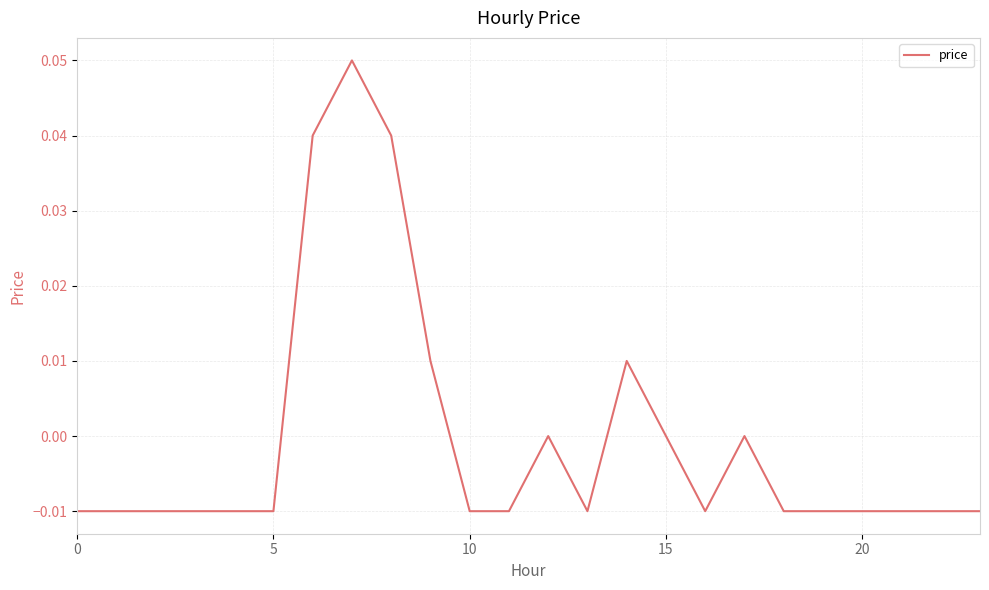

What is the difference between the maximum and minimum values?

0.1